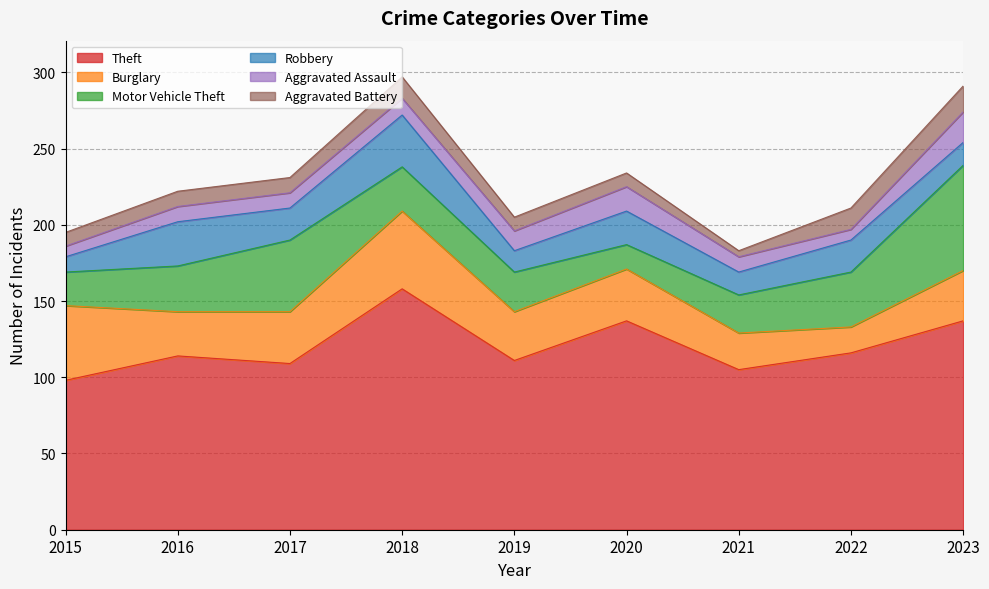

Reading left to right, transcribe all the data shown in this chart.

Theft: 2015=98	2016=114	2017=109	2018=158	2019=111	2020=137	2021=105	2022=116	2023=137
Burglary: 2015=49	2016=29	2017=34	2018=51	2019=32	2020=34	2021=24	2022=17	2023=33
Motor Vehicle Theft: 2015=22	2016=30	2017=47	2018=29	2019=26	2020=16	2021=25	2022=36	2023=69
Robbery: 2015=10	2016=29	2017=21	2018=34	2019=14	2020=22	2021=15	2022=21	2023=15
Aggravated Assault: 2015=7	2016=10	2017=10	2018=11	2019=13	2020=16	2021=10	2022=7	2023=20
Aggravated Battery: 2015=9	2016=10	2017=10	2018=14	2019=9	2020=9	2021=4	2022=14	2023=17